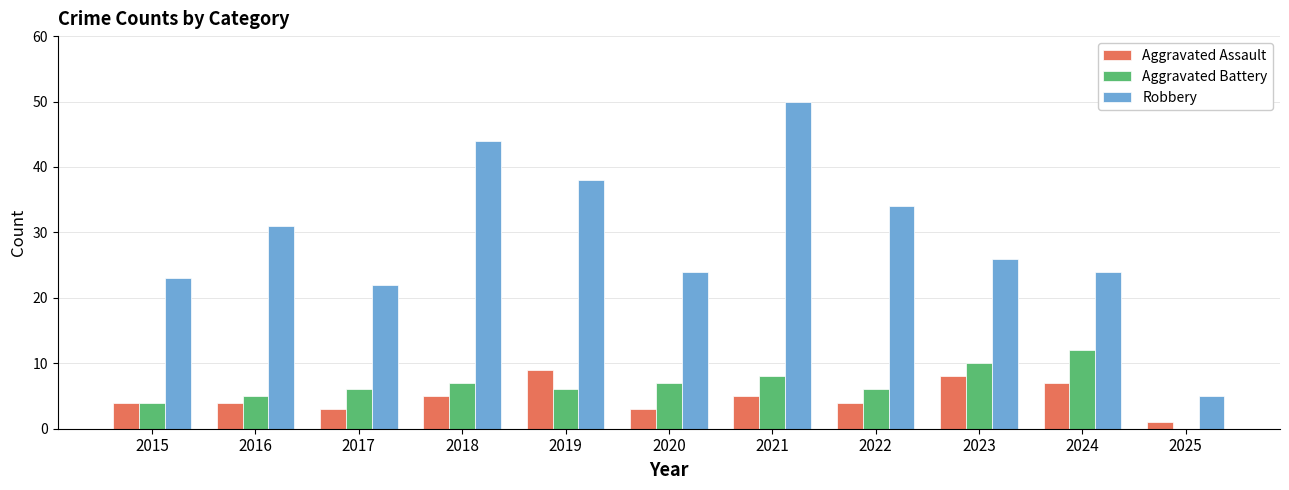

How many positive values does the Aggravated Battery series have?

10